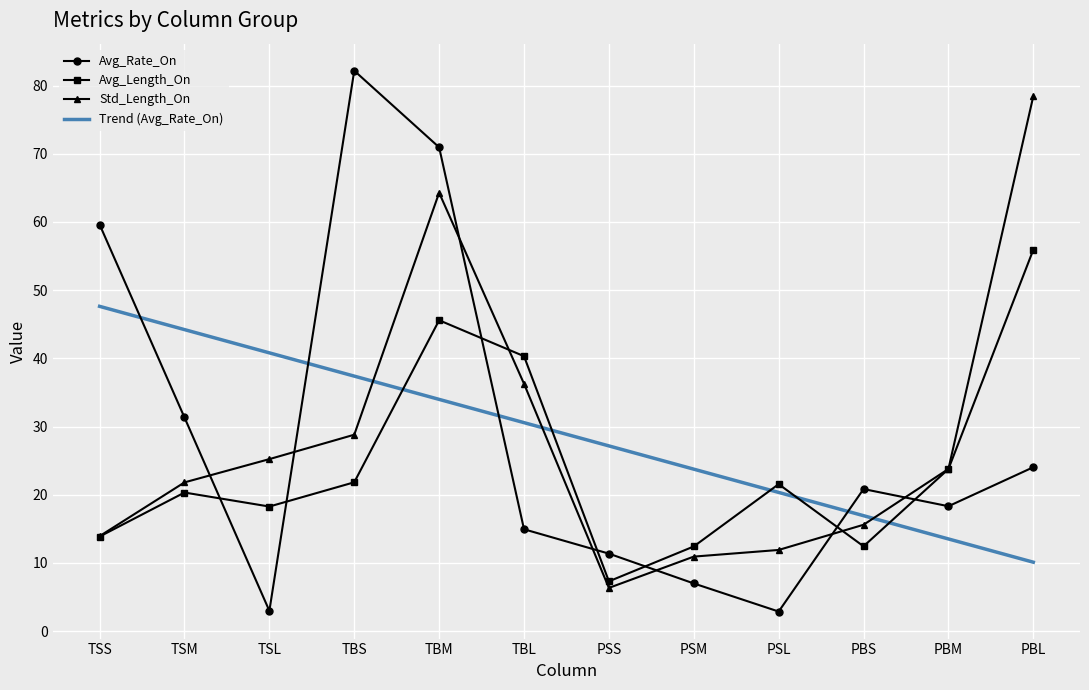

How many intersections are there between Std_Length_On and Avg_Rate_On?

7